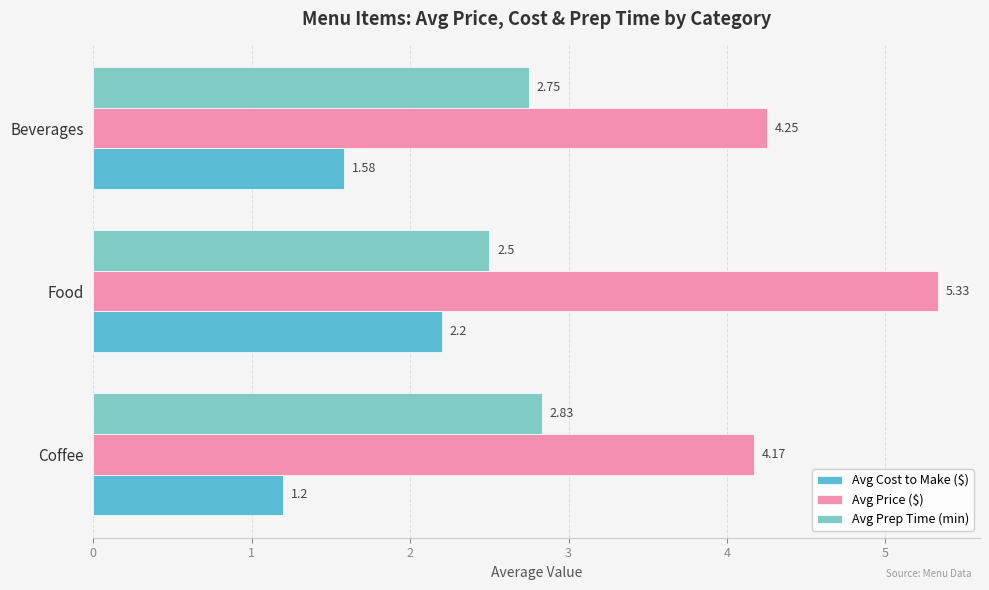

What is the sum of all Avg Prep Time (min) values?

8.1